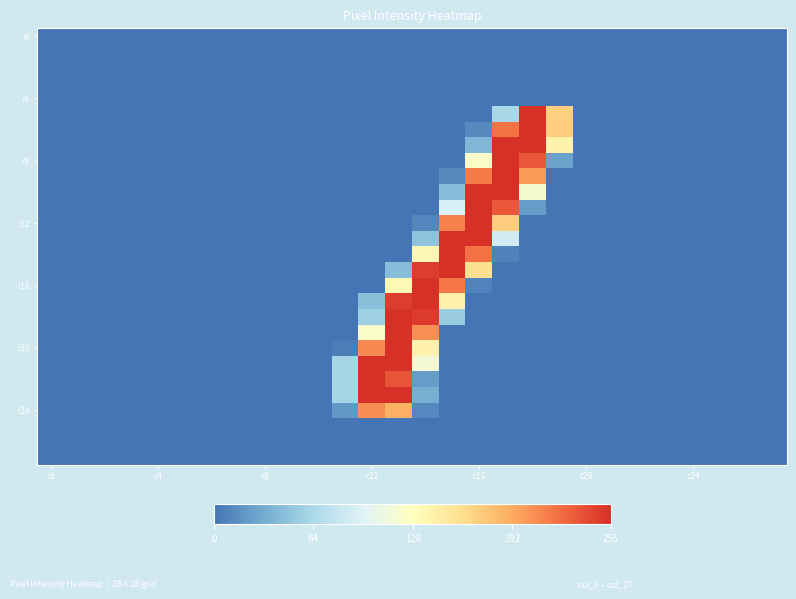

Which label corresponds to the smallest value in the chart?

c0